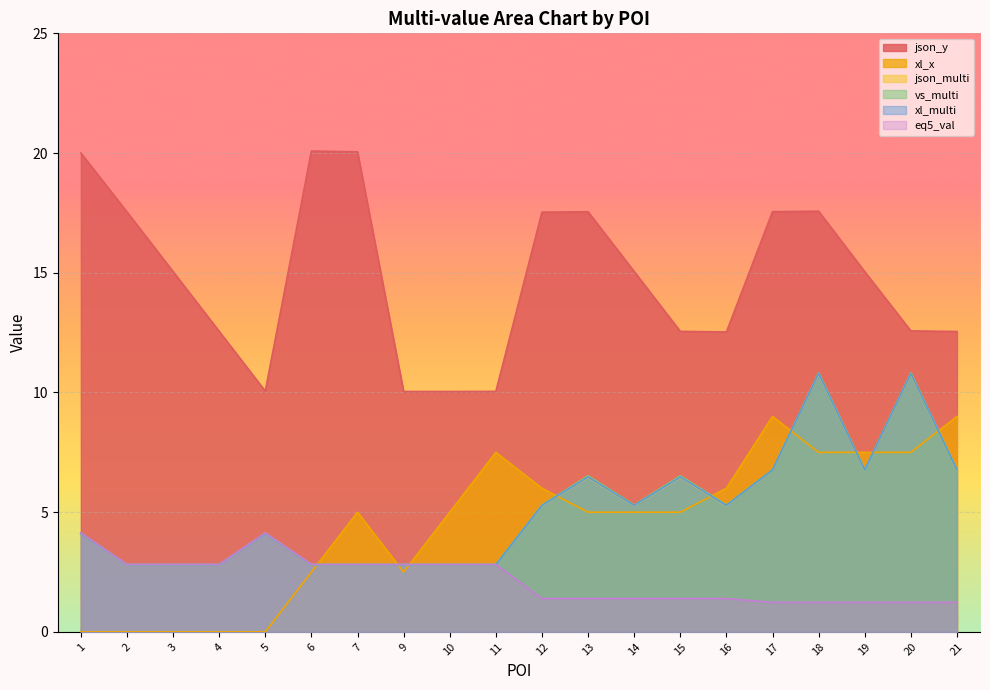

Which label corresponds to the largest value in the chart?

6